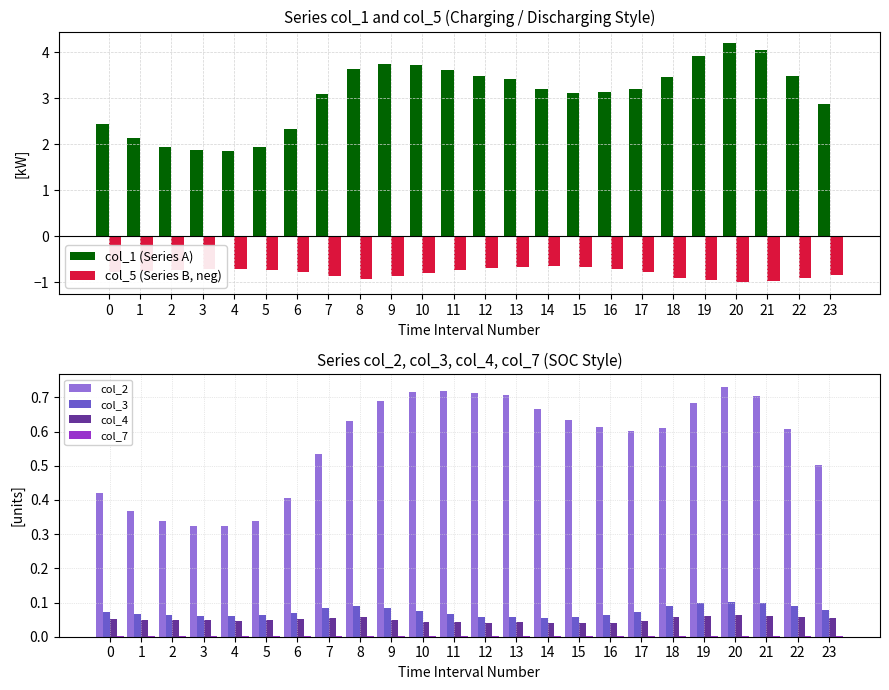

Rank the categories by col_2 value from highest to lowest.

20, 11, 10, 12, 13, 21, 9, 19, 14, 15, 8, 16, 18, 22, 17, 7, 23, 0, 6, 1, 5, 2, 3, 4